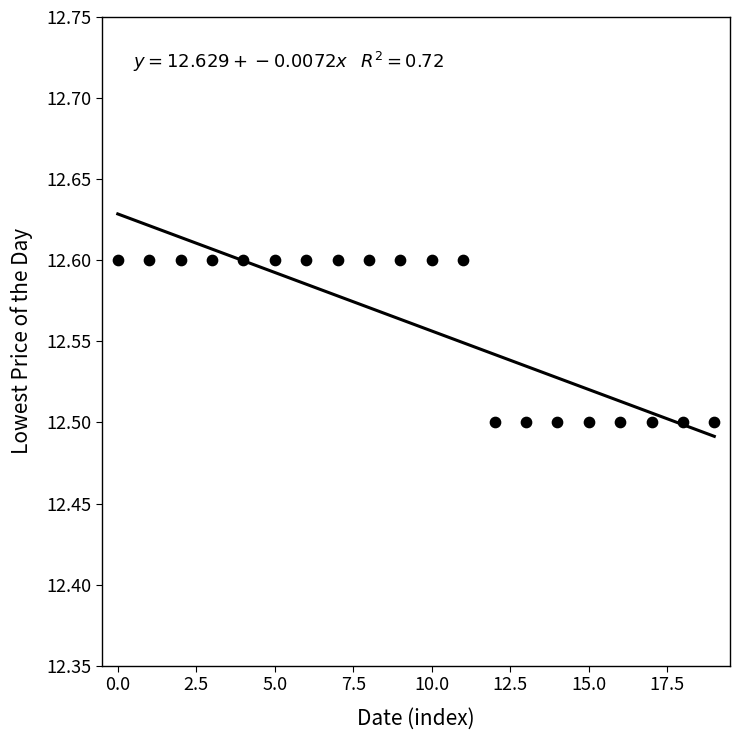

How many data points are displayed?

20